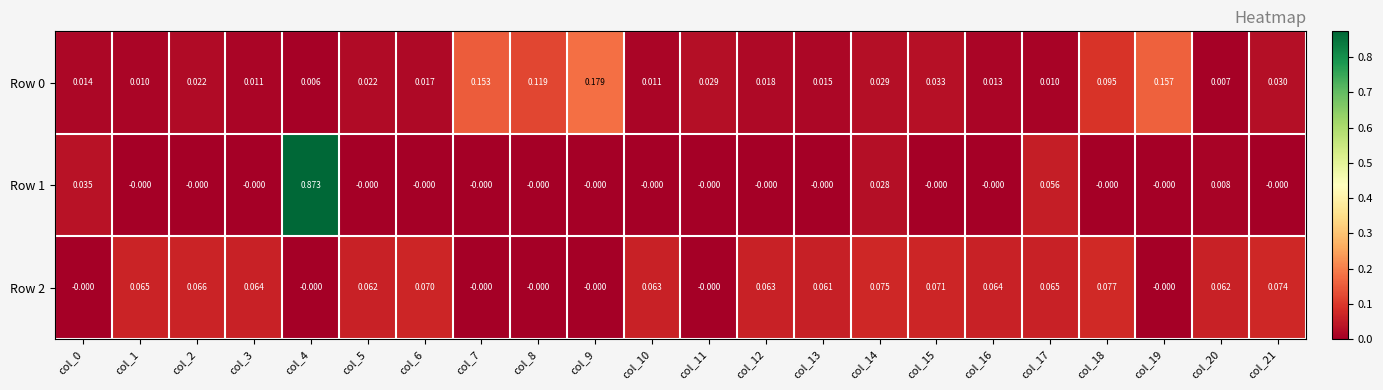

Is the value of Row 2 at col_10 greater than the value of Row 1 at col_12?

Yes